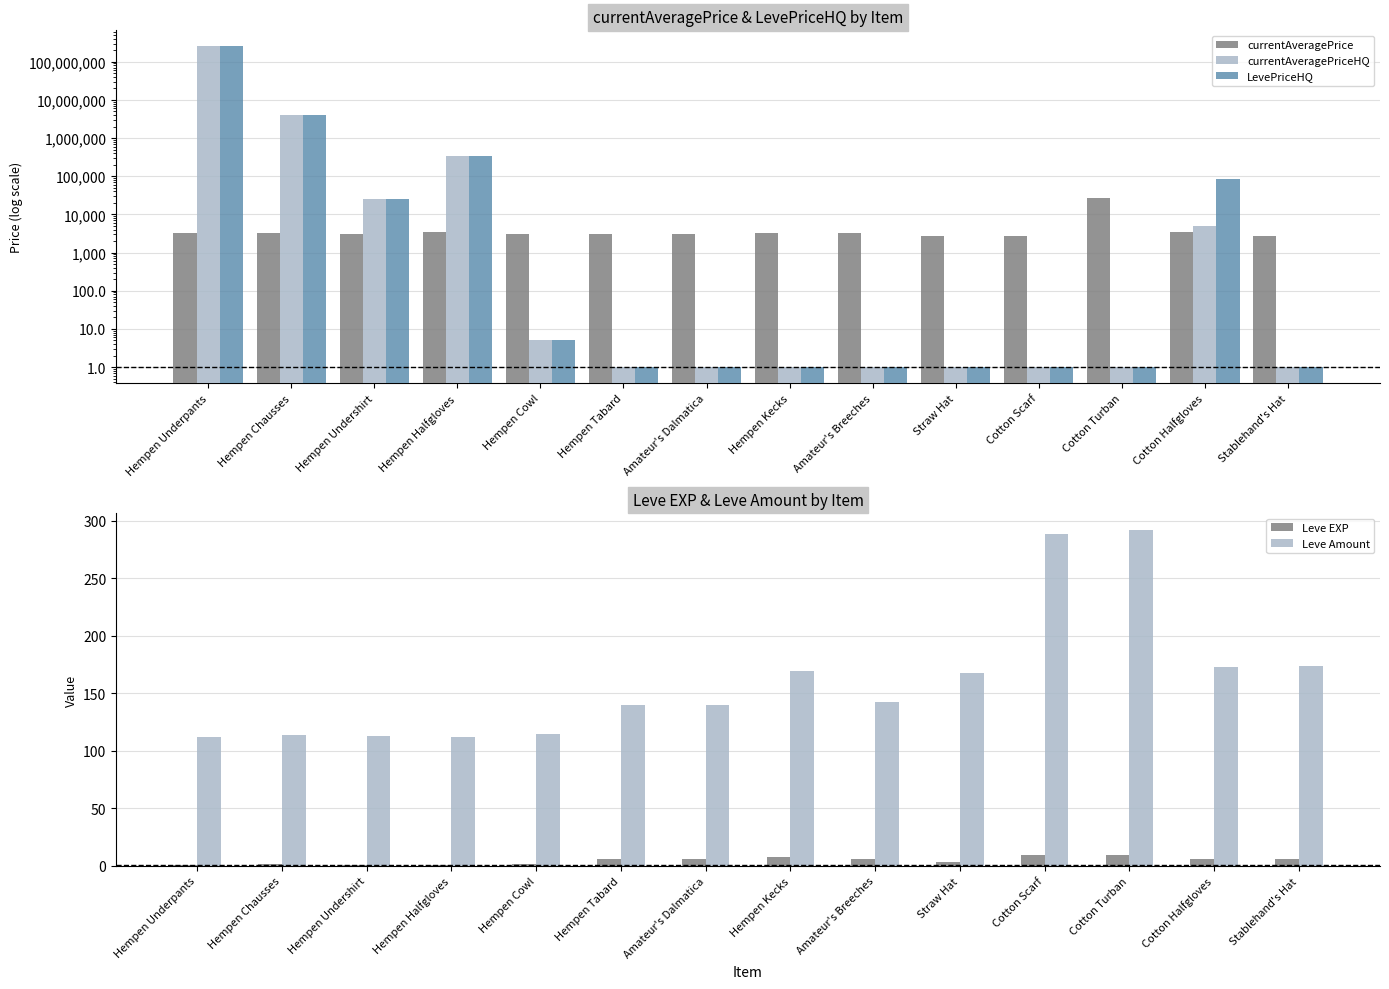

At which category is the sum across all series the highest?

Hempen Underpants